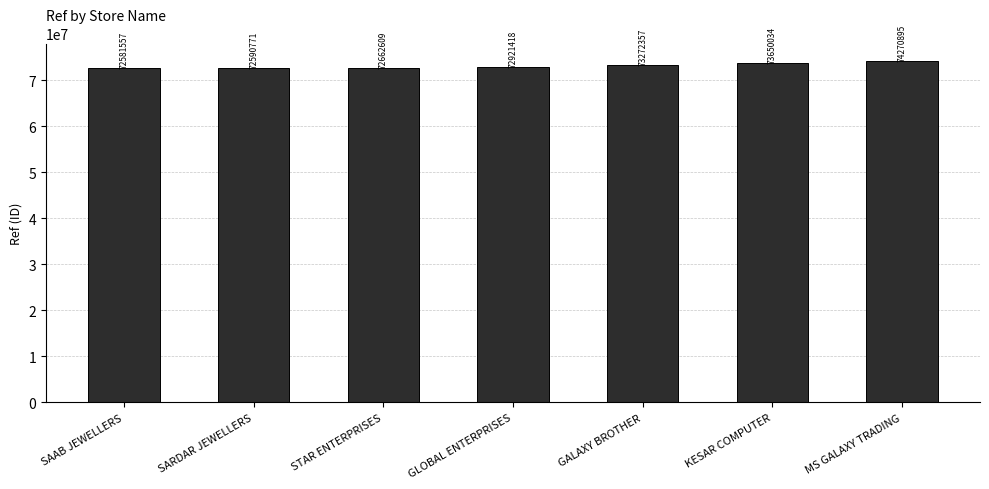

The value at GALAXY BROTHER is 26696445. True or false?

False